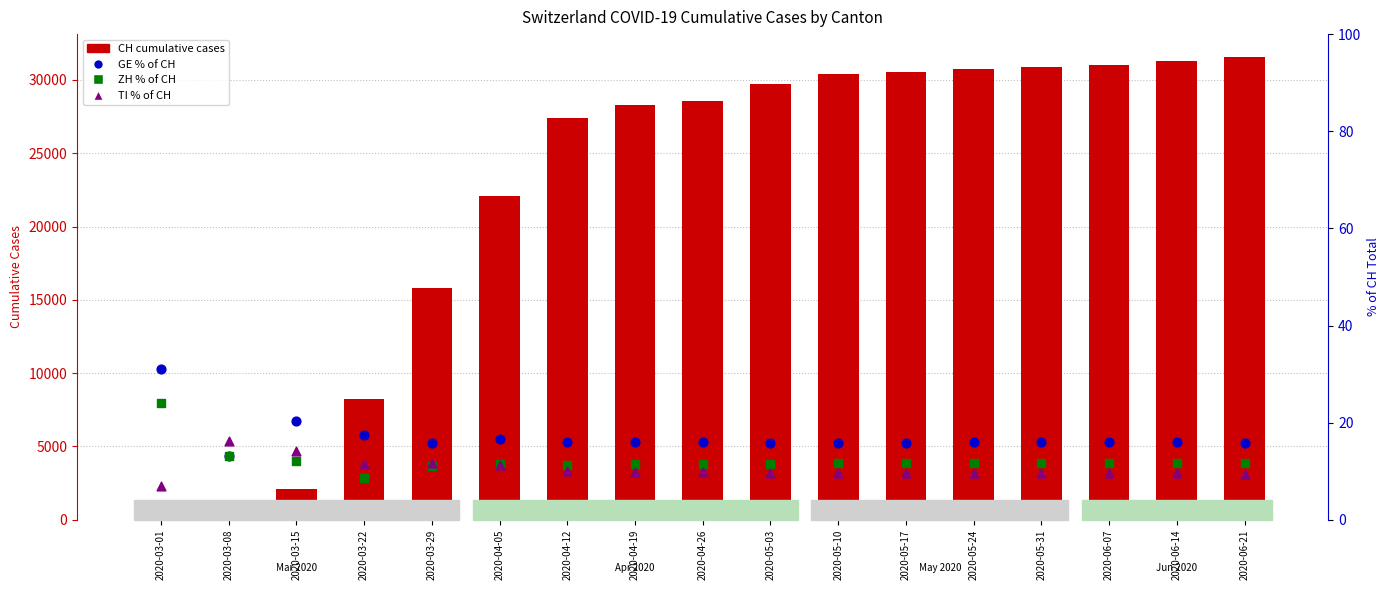

At which category is the sum across all series the highest?

2020-06-21